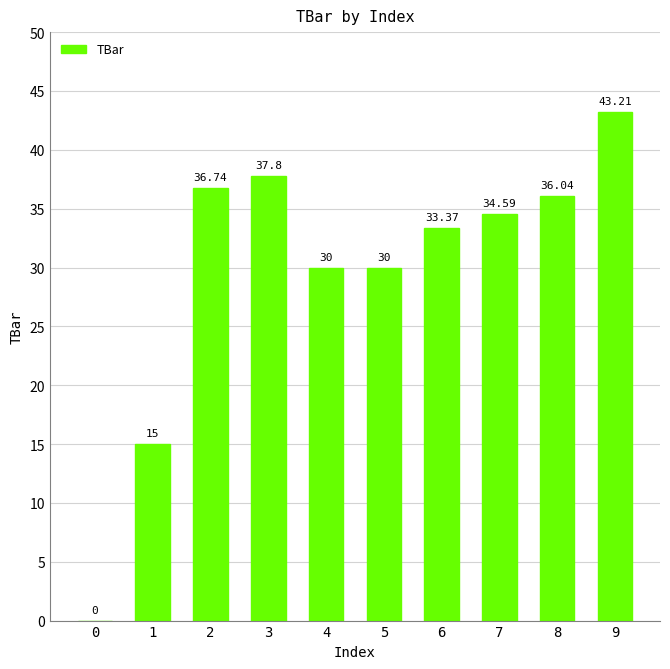

Which has a higher value, 9 or 1?

9